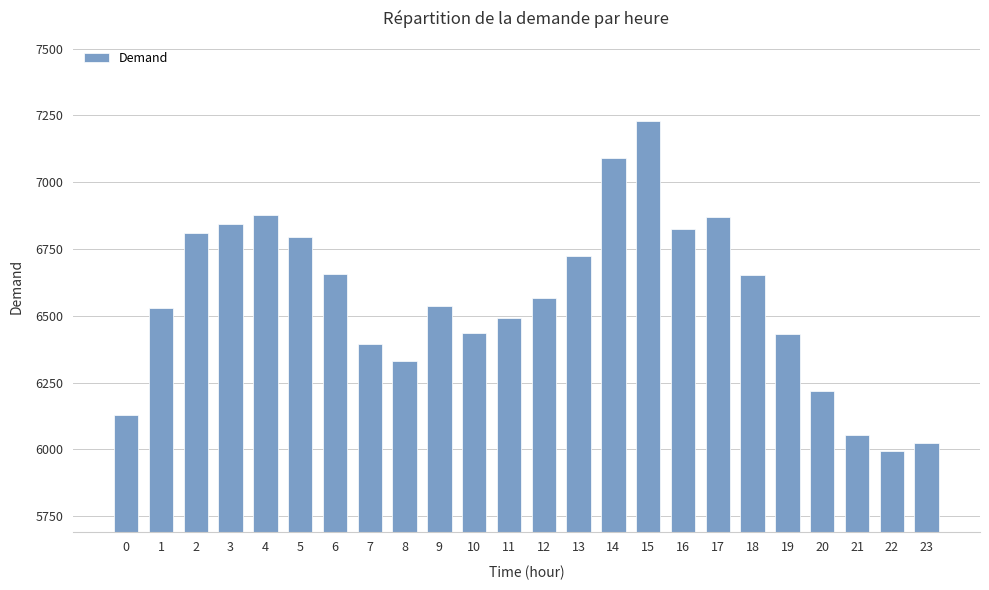

What is the difference between the maximum and minimum values?

1237